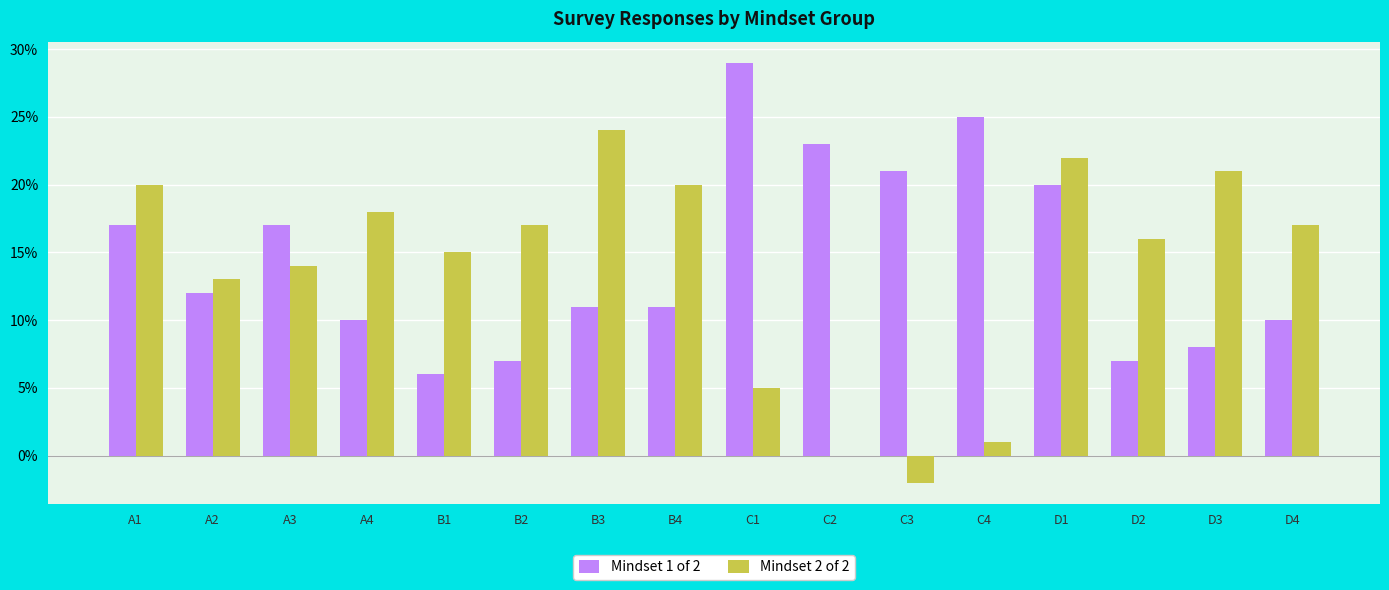

Is the value of Mindset 2 of 2 at A1 greater than the value of Mindset 1 of 2 at B3?

Yes